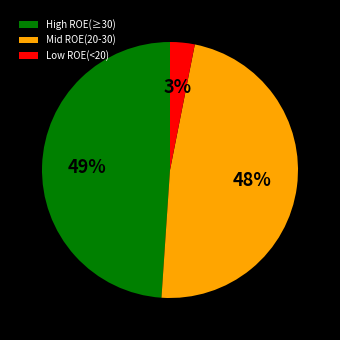

The High ROE(≥30) slice represents 49% of the pie. True or false?

True